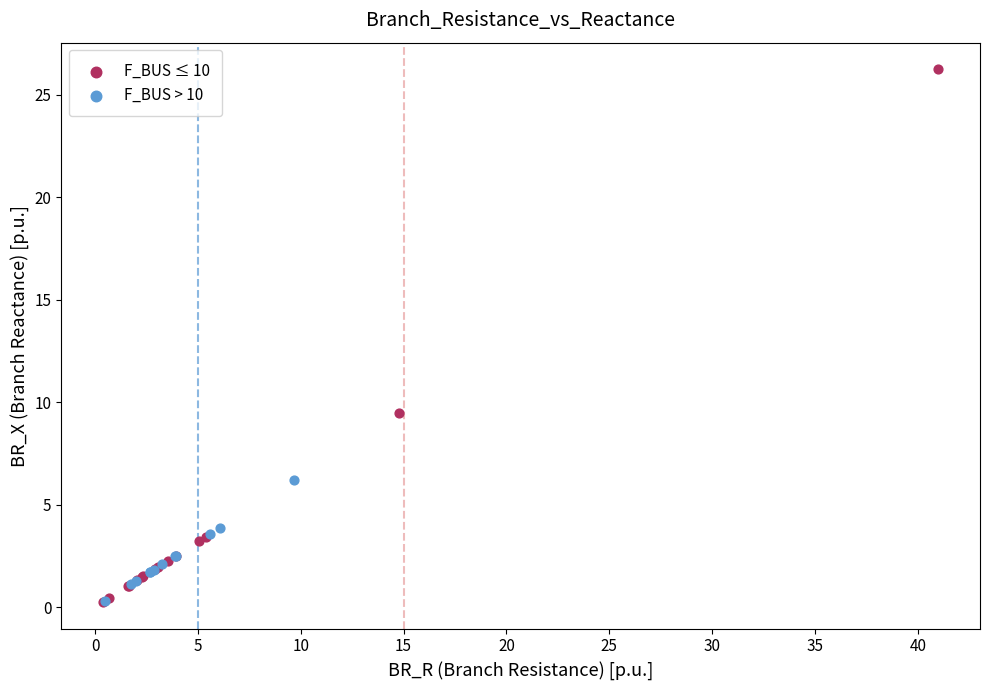

Which series has the widest spread of Y values?

F_BUS ≤ 10